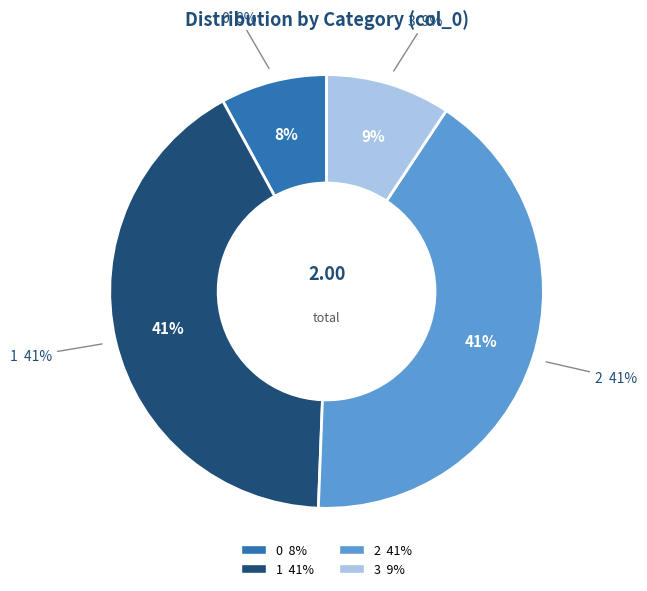

How many segments does this pie chart have?

4